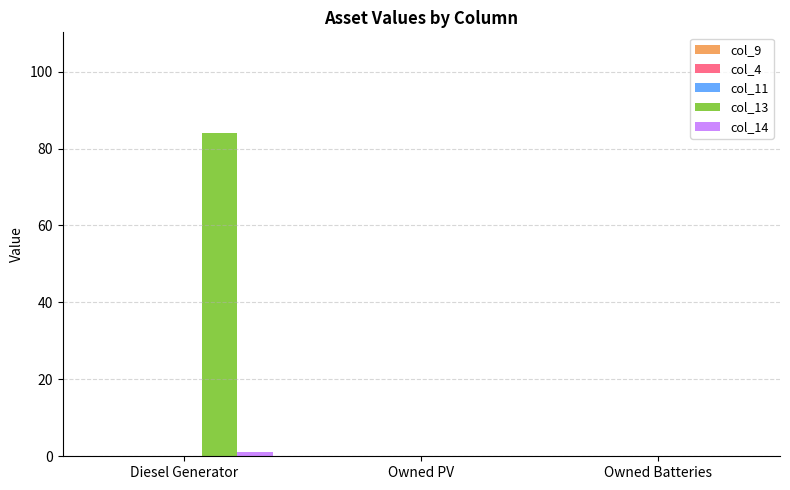

How many groups of bars are there?

3